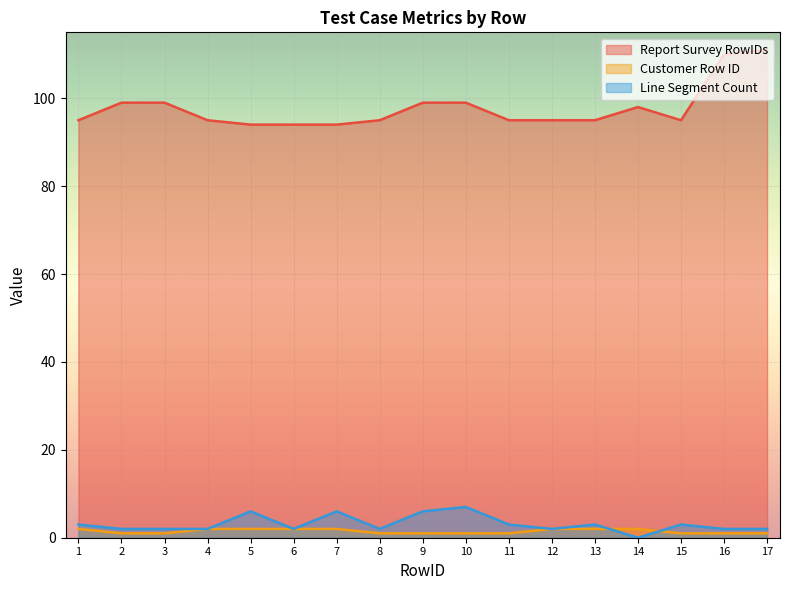

Which series has the largest total across all categories?

Report Survey RowIDs